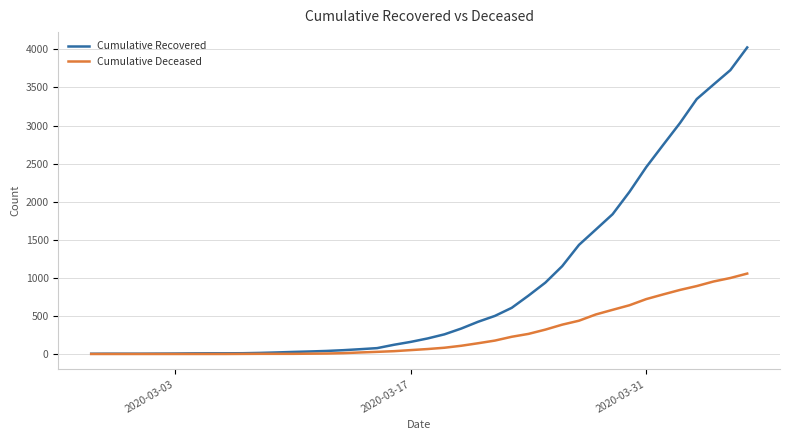

List the series in order of their peak value, highest first.

Cumulative Recovered, Cumulative Deceased